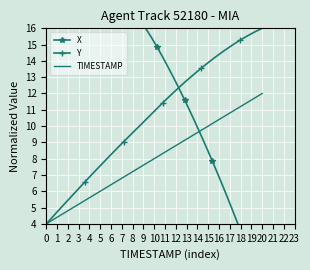

What is the sum of all TIMESTAMP values?

320.0